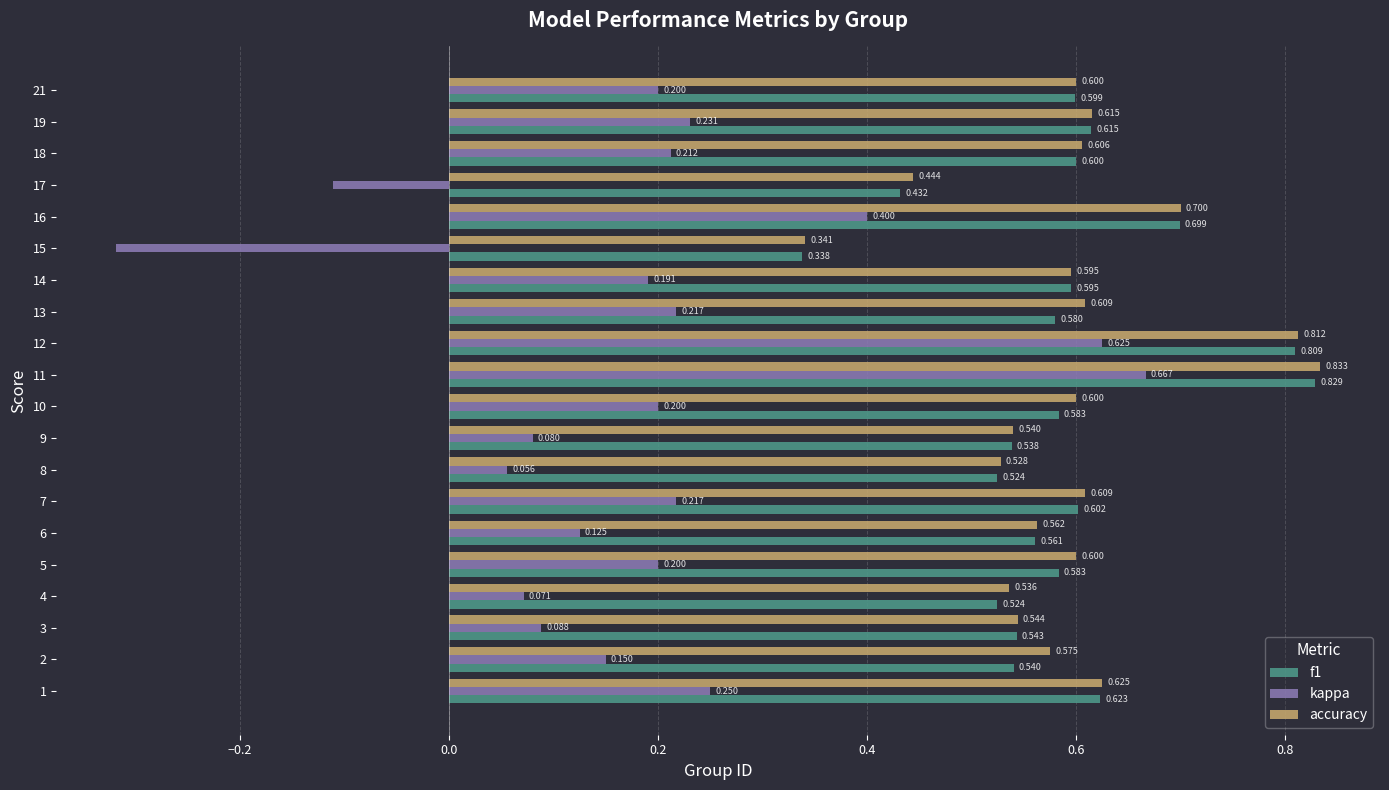

Which series has the largest total across all categories?

accuracy